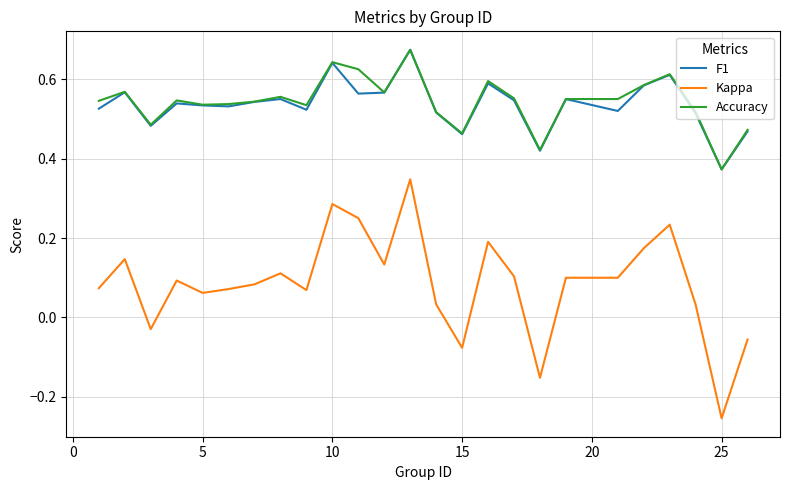

How many lines are shown in the chart?

3